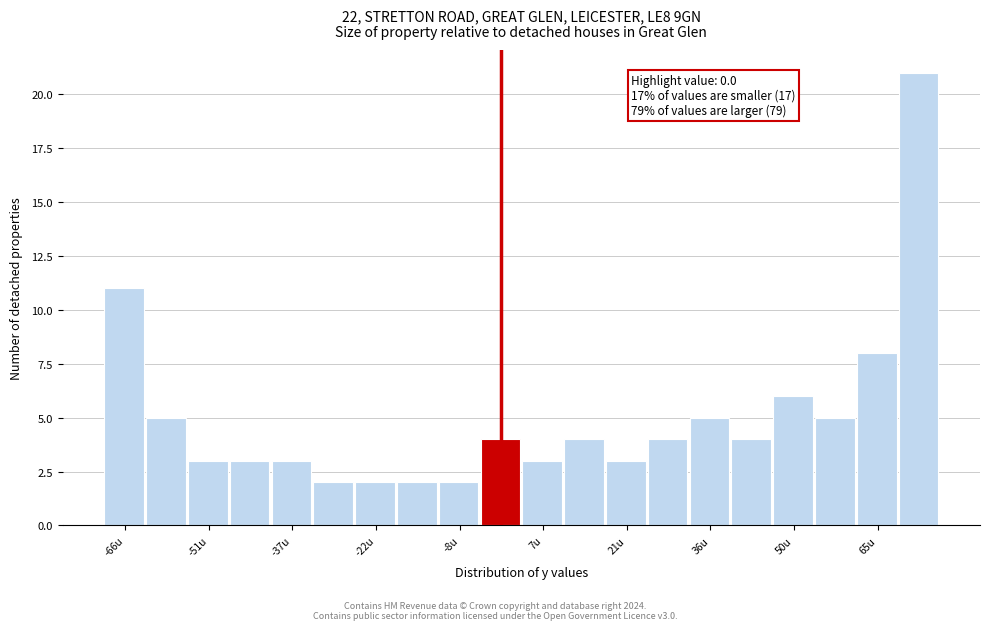

Read against the x-axis, roughly where is the centre of the tallest bar?

72